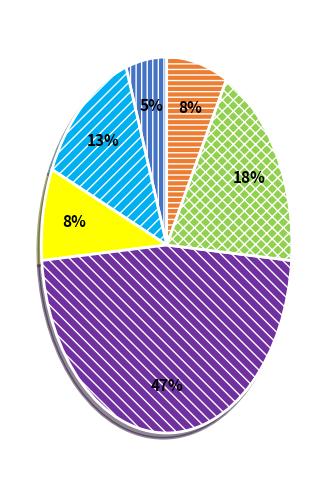

Does any single category account for the majority?

No